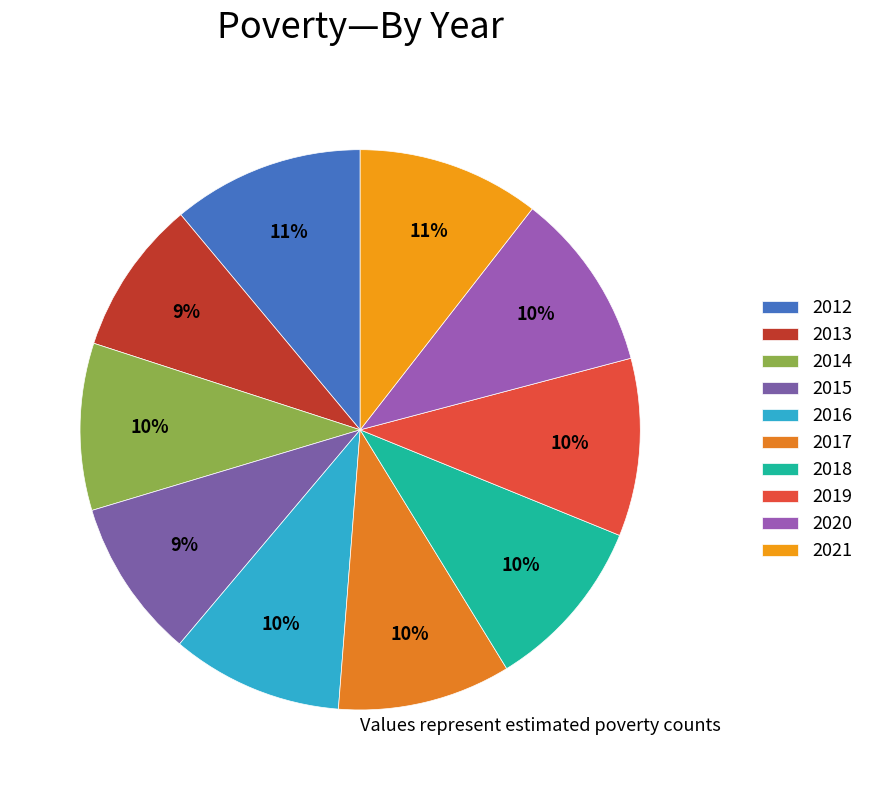

To the nearest percent, what percentage of the pie is 2018?

10%